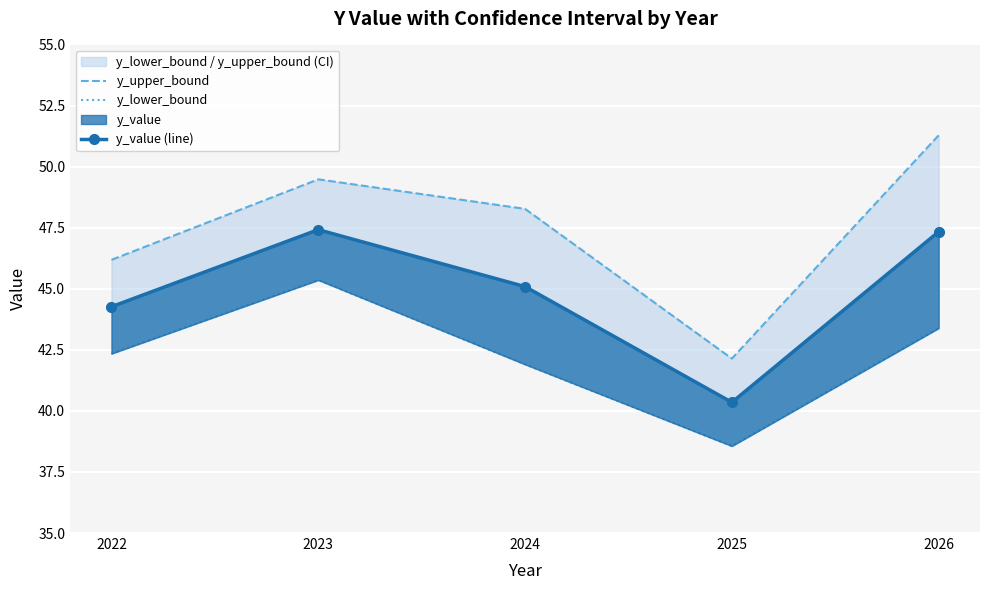

At 2025, list the series in order from largest to smallest.

y_upper_bound, y_value (line), y_lower_bound